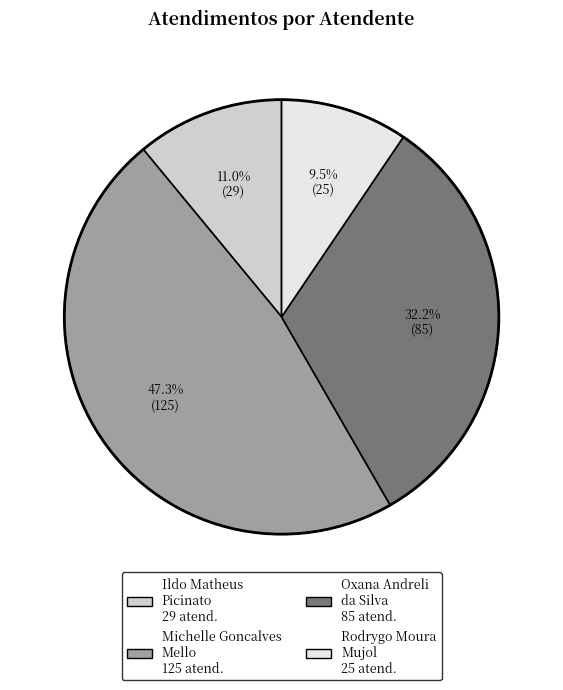

How many segments does this pie chart have?

4